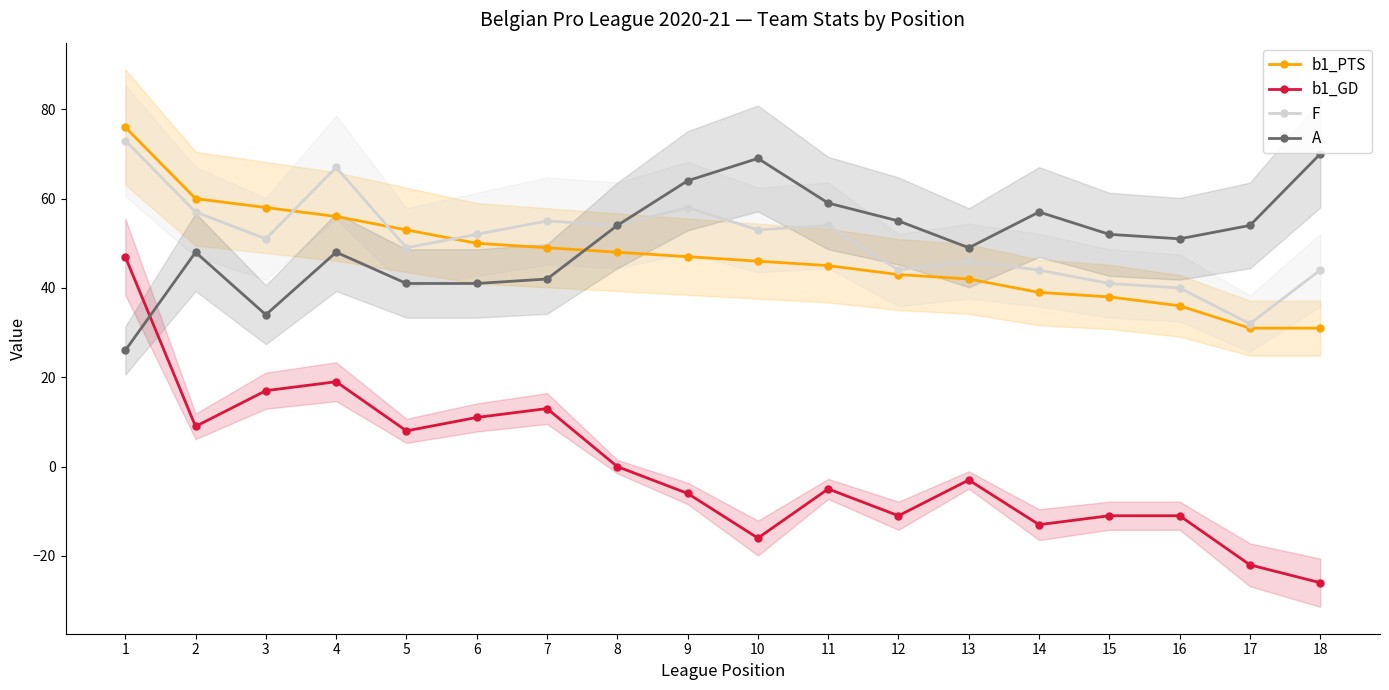

How many values in the b1_PTS series are below 47?

9